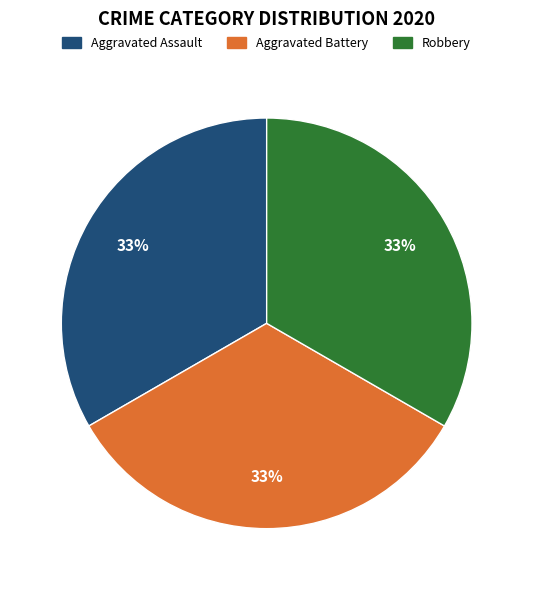

Is there any slice that represents more than half of the pie?

No